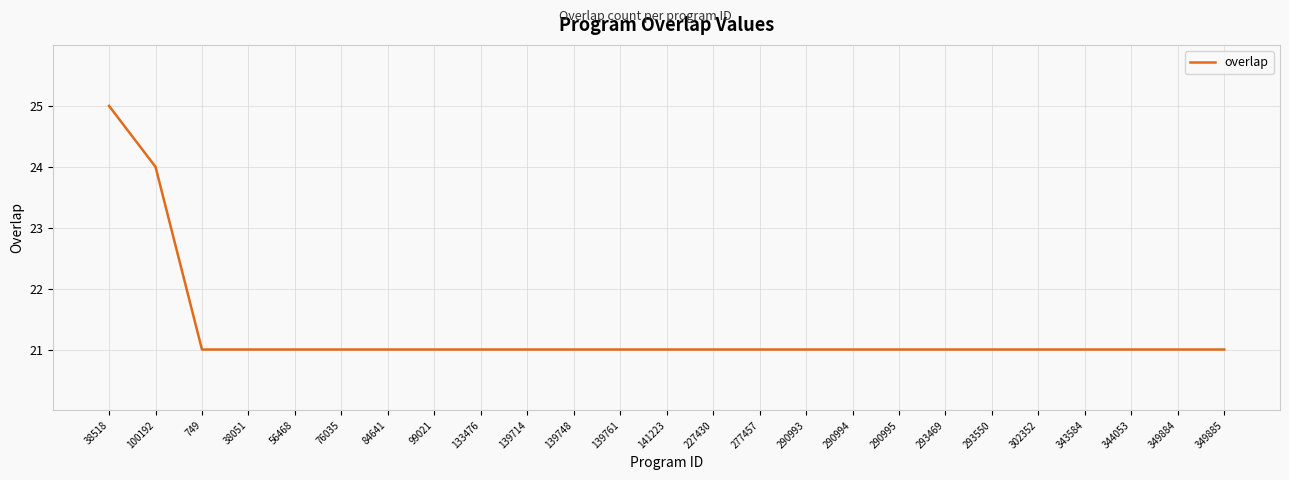

What position from the left is 277457?

15